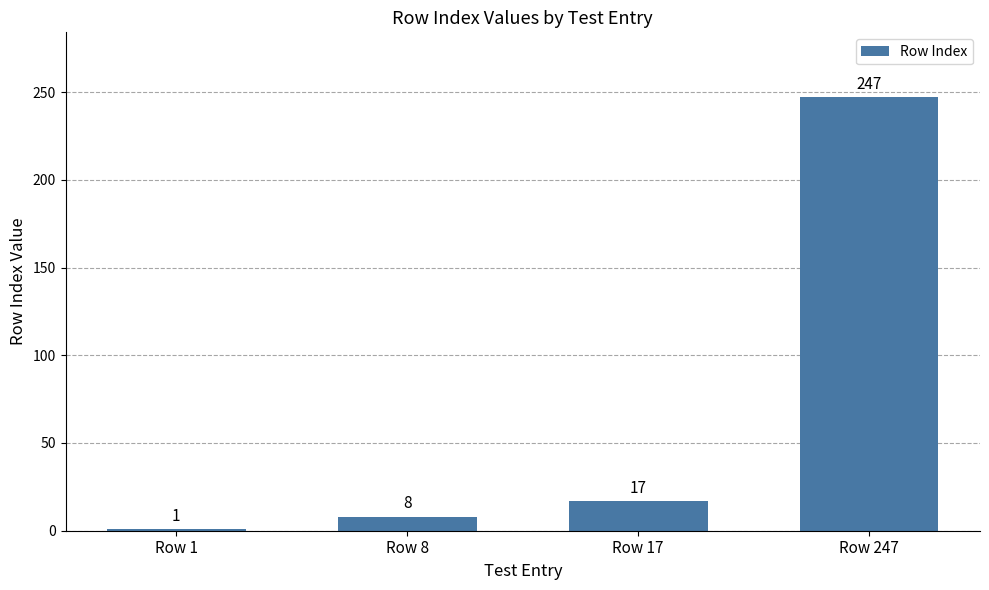

At which category does the chart reach its peak across all series?

Row 247